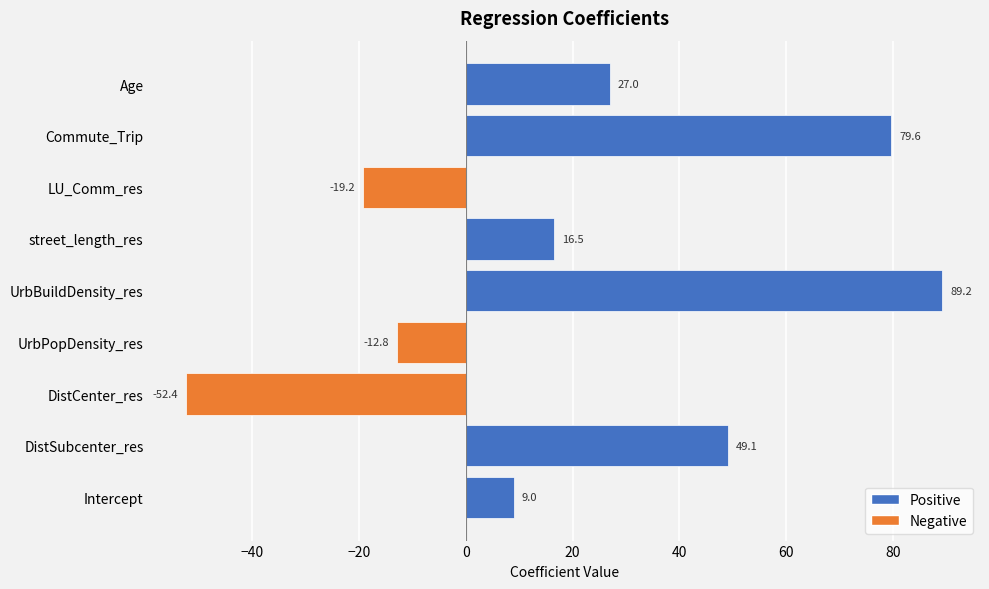

The chart shows a value of -19.2 at LU_Comm_res. True or false?

True